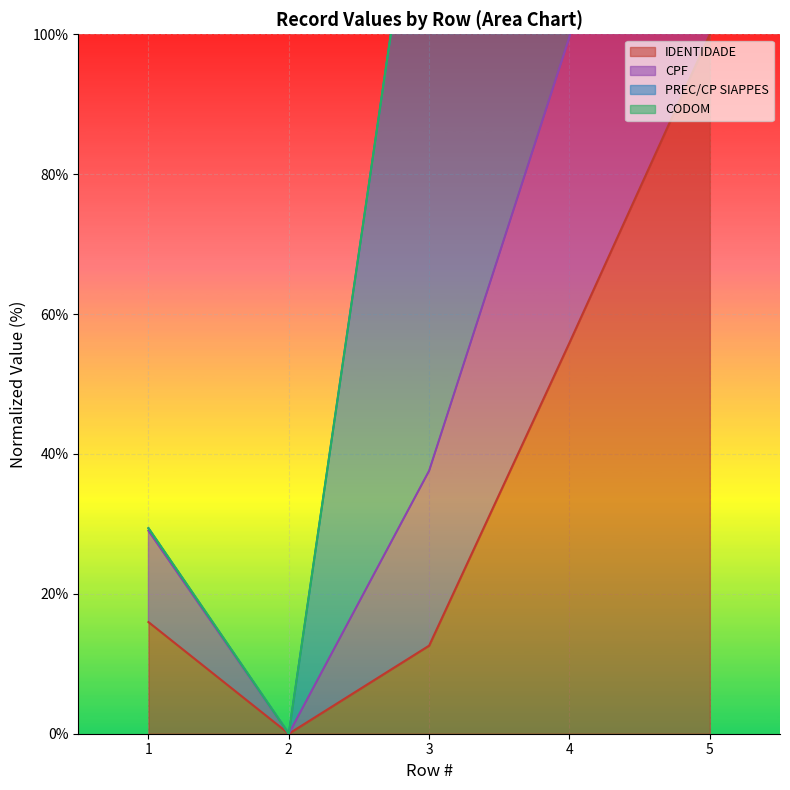

What is the maximum value shown in the chart?

200.0